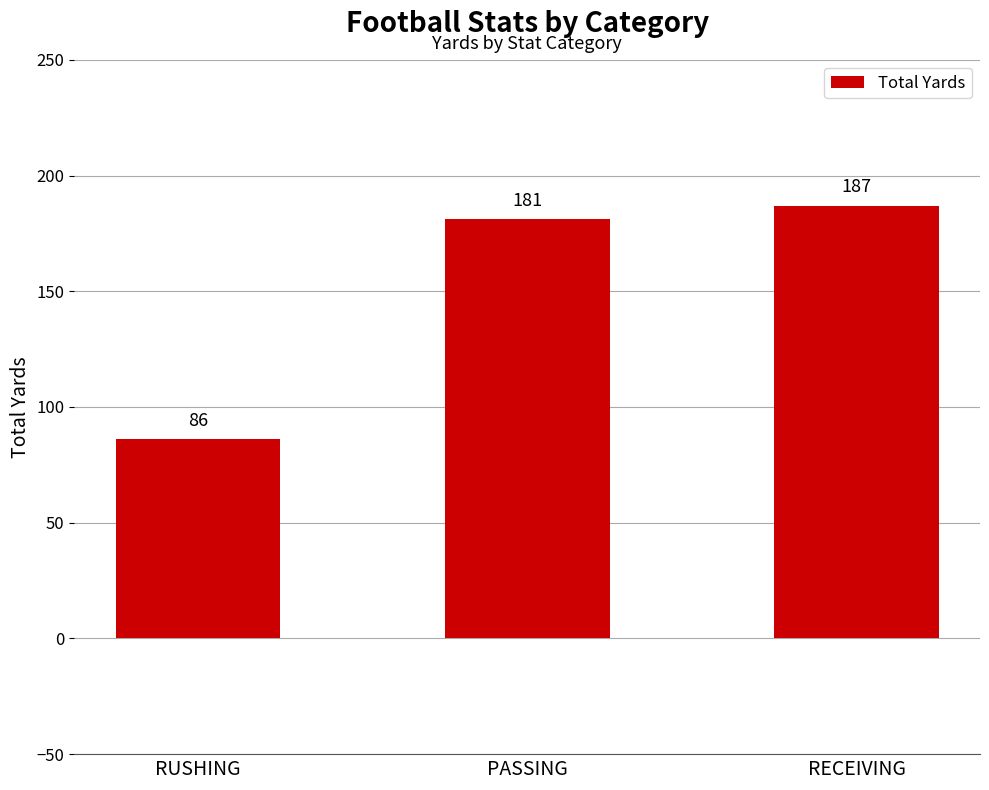

What is the change in value from RUSHING to RECEIVING?

+101